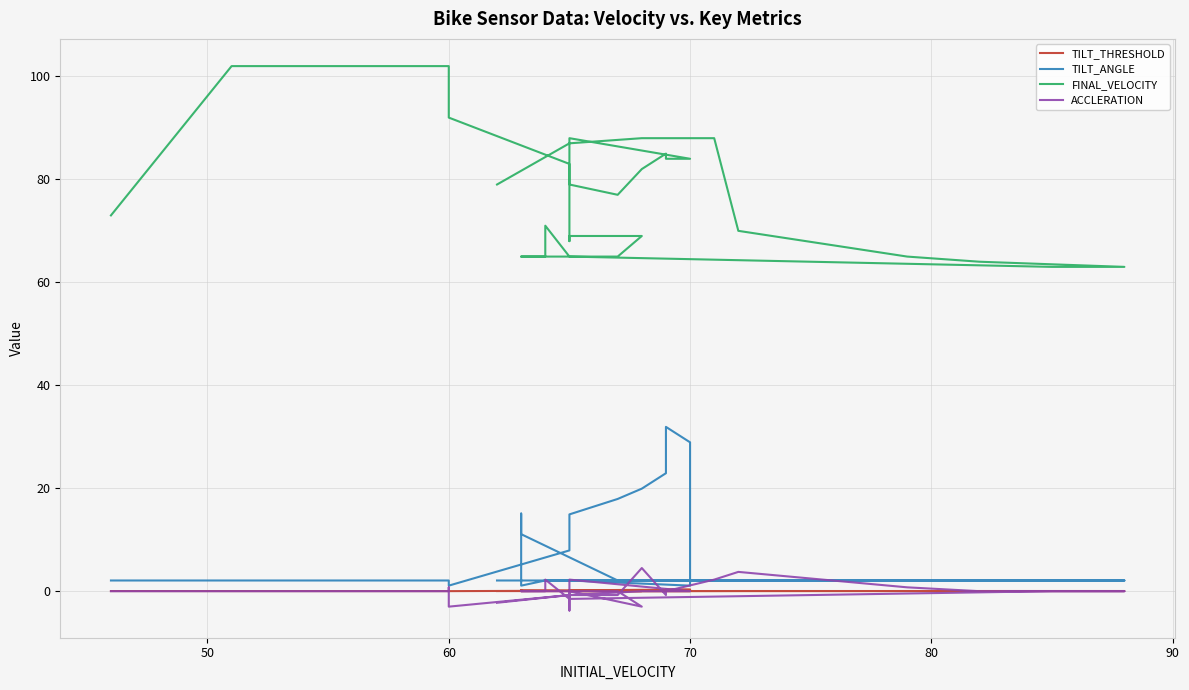

Is the value of FINAL_VELOCITY at 27 greater than the value of ACCLERATION at 27?

Yes